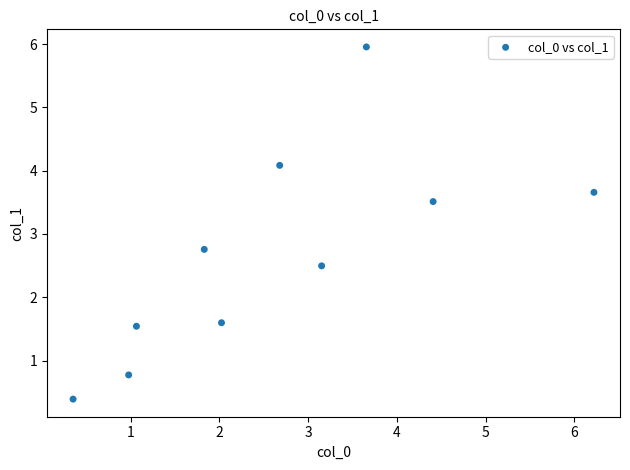

What Y value in the scatter plot is closest to 3?

2.8